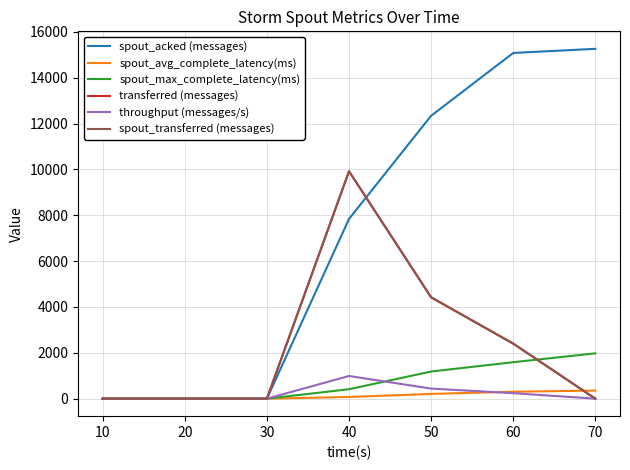

Is this an area chart (filled region under the line)?

No